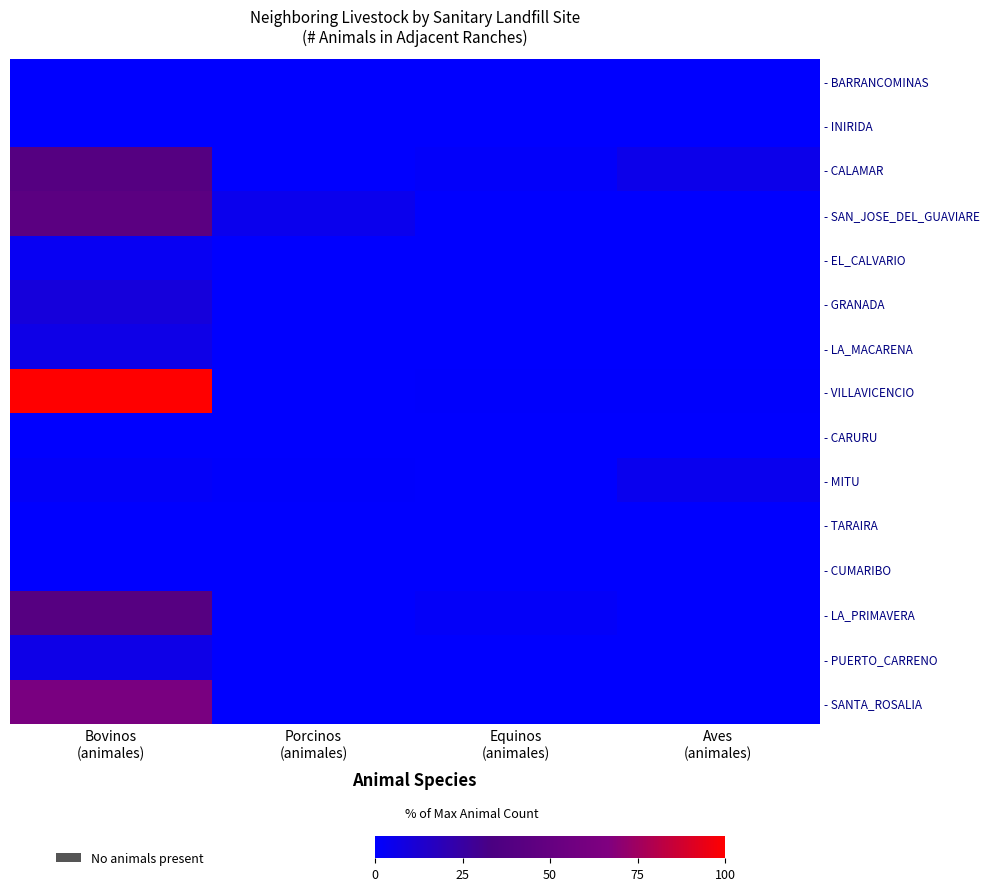

At which category does the chart reach its peak across all series?

Bovinos
(animales)